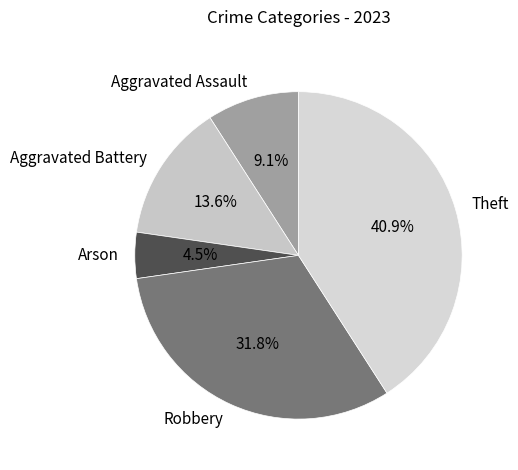

Count the number of slices in the pie.

5